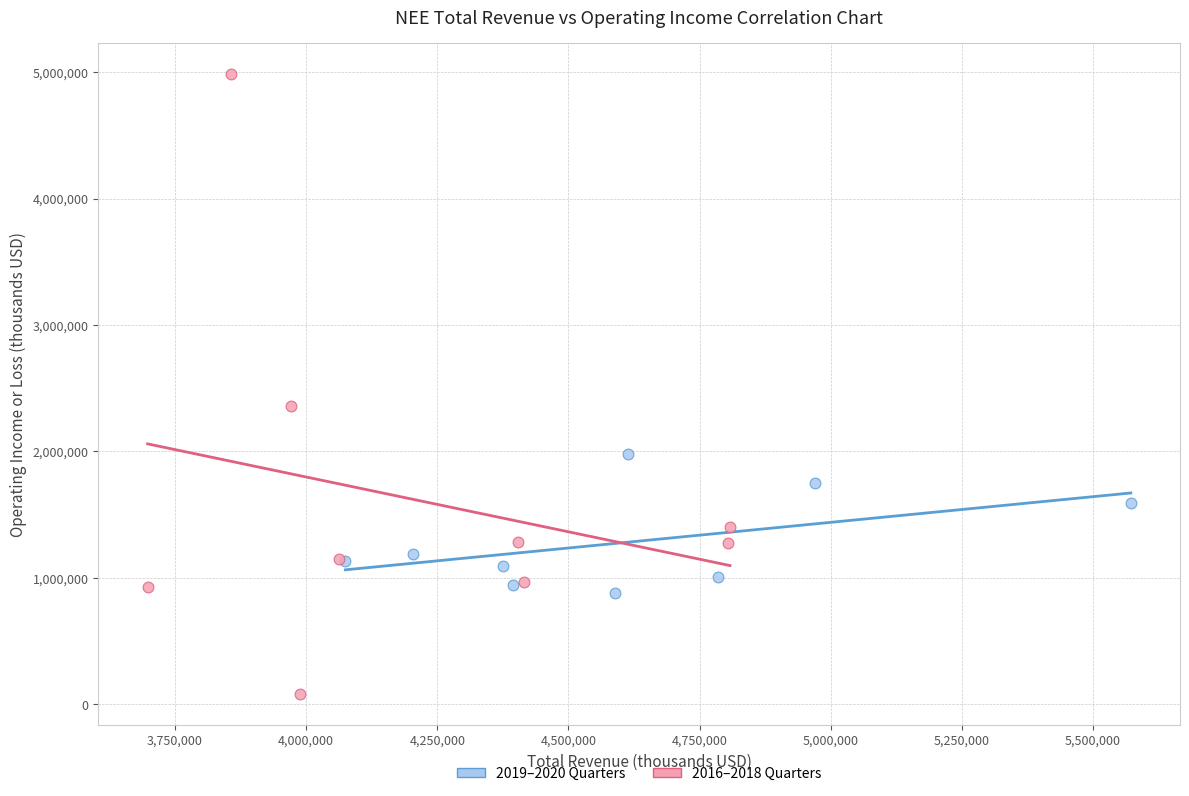

Which series has the widest spread of Y values?

2016–2018 Quarters